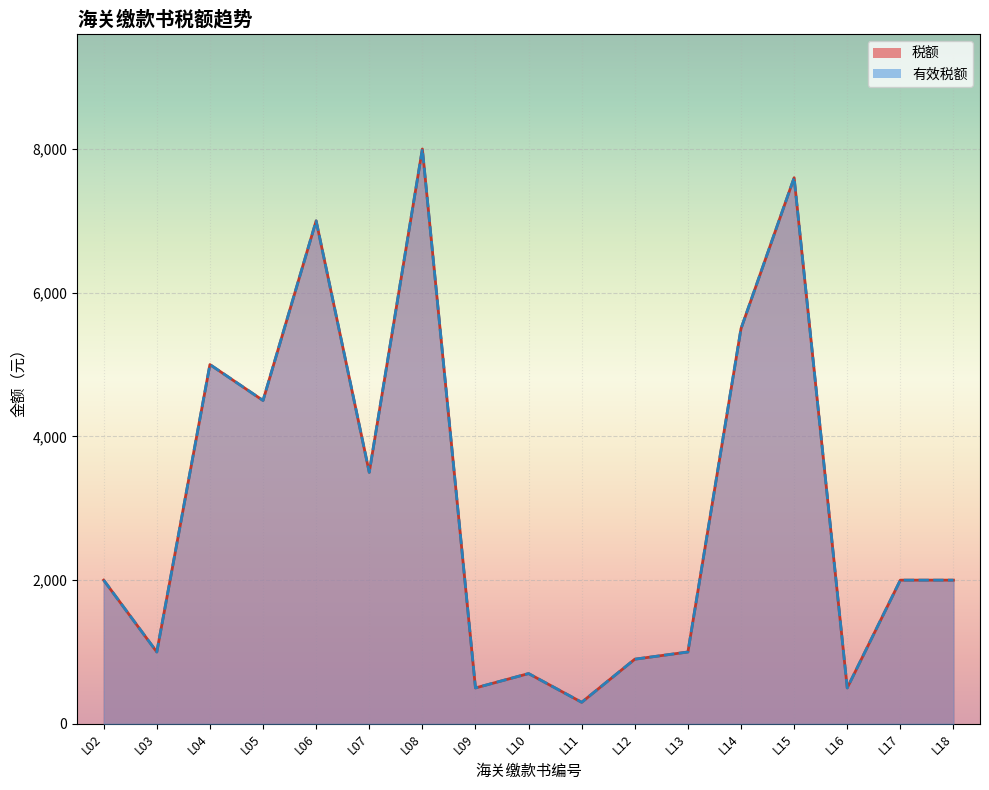

Rank the categories by 税额 value from highest to lowest.

L08, L15, L06, L14, L04, L05, L07, L02, L17, L18, L03, L13, L12, L10, L09, L16, L11